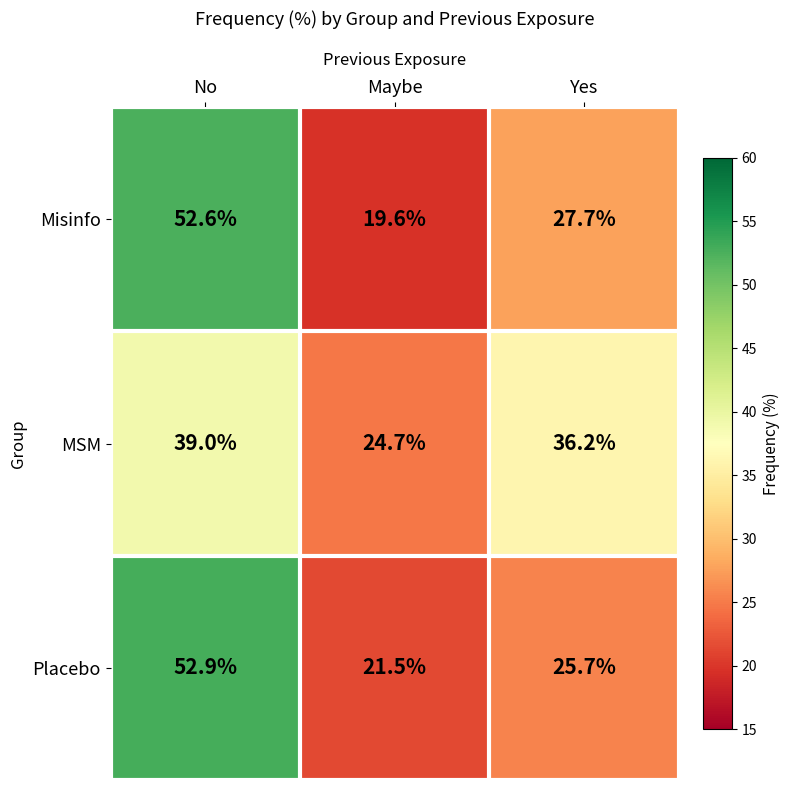

At Yes, list the series in order from smallest to largest.

Placebo, Misinfo, MSM